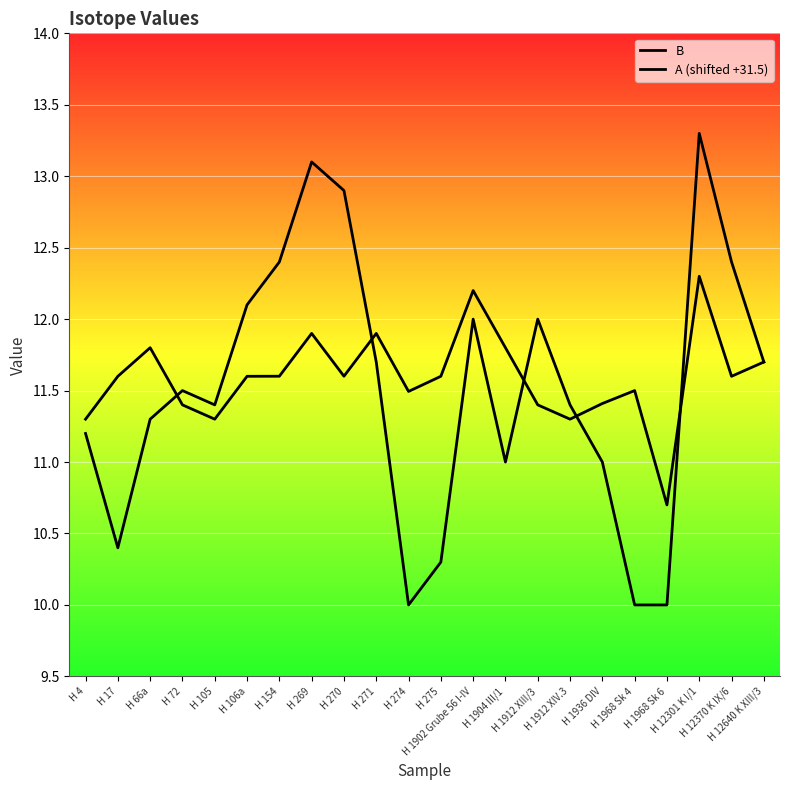

Which label corresponds to the largest value in the chart?

H 12301 K I/1